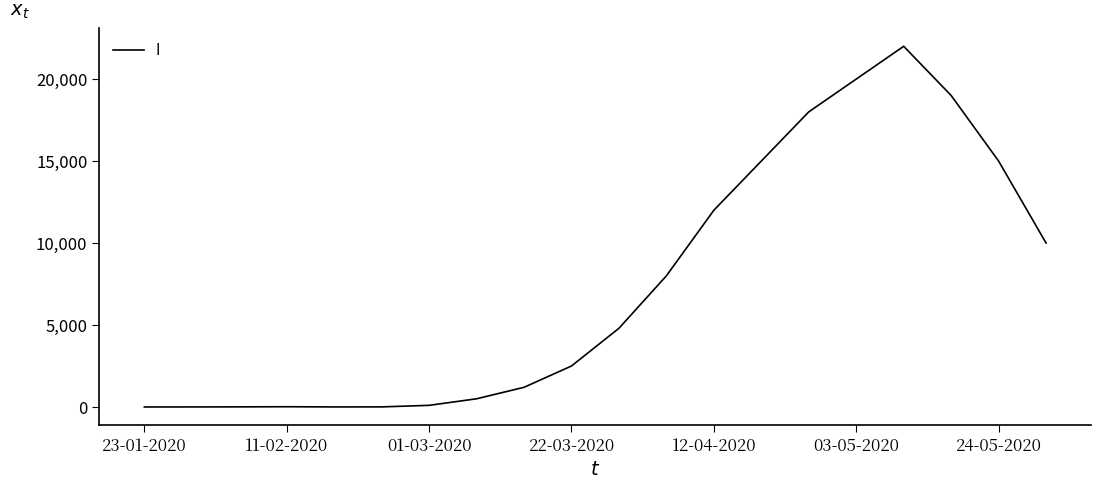

What is the greatest value displayed?

22000